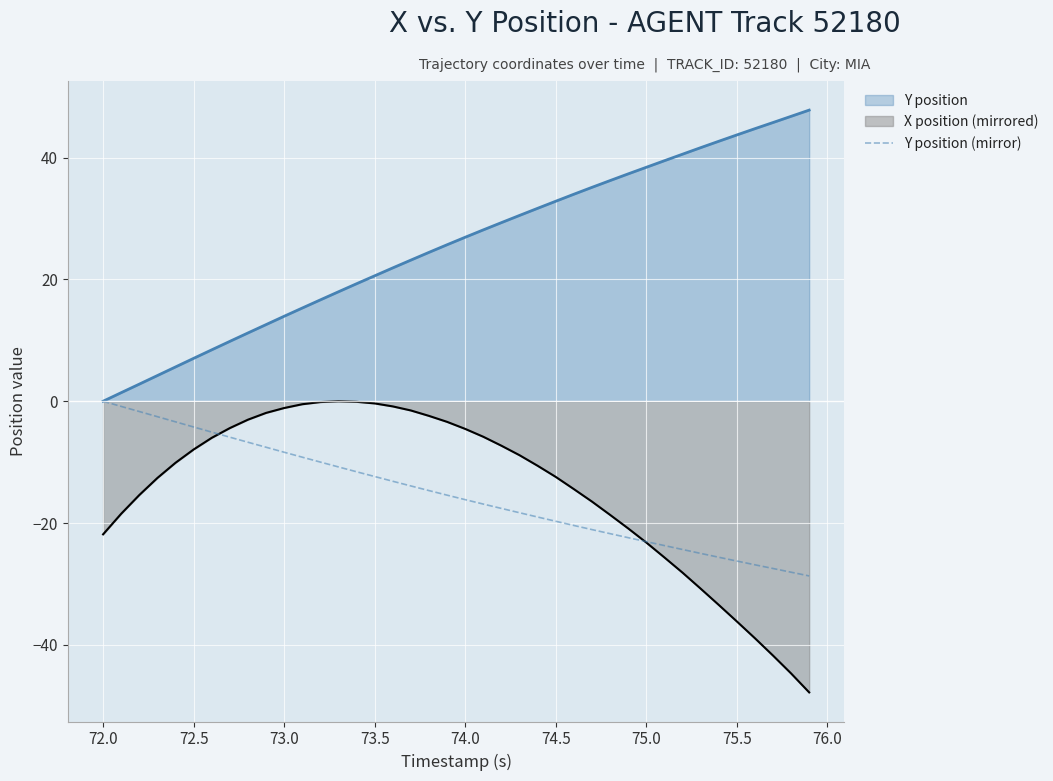

How many lines are shown in the chart?

3